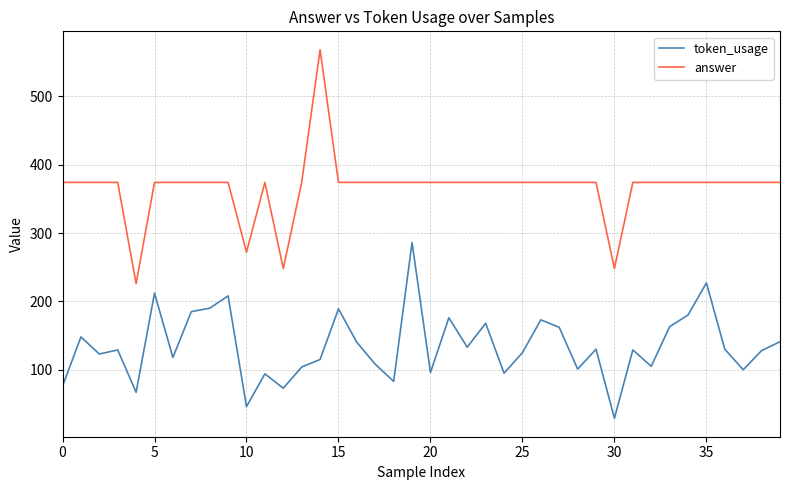

What is the difference between the maximum and minimum values in the answer series?

342